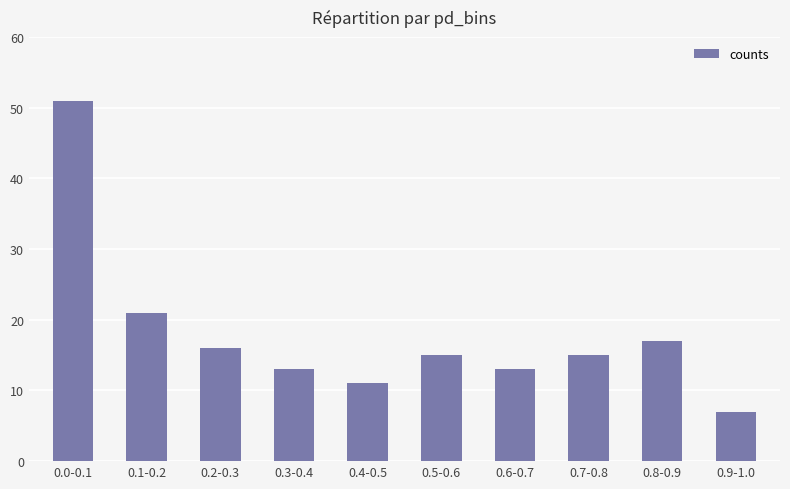

How many distinct data groups are displayed?

1